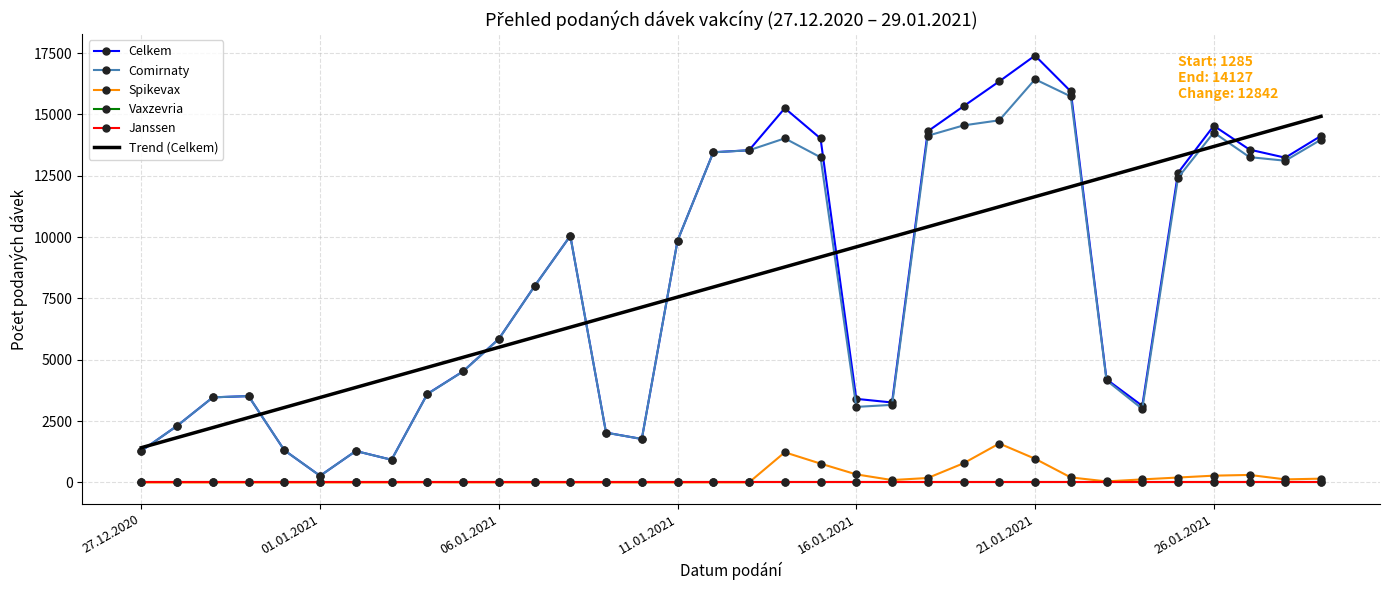

What is the sum of all Trend (Celkem) values?

277757.0